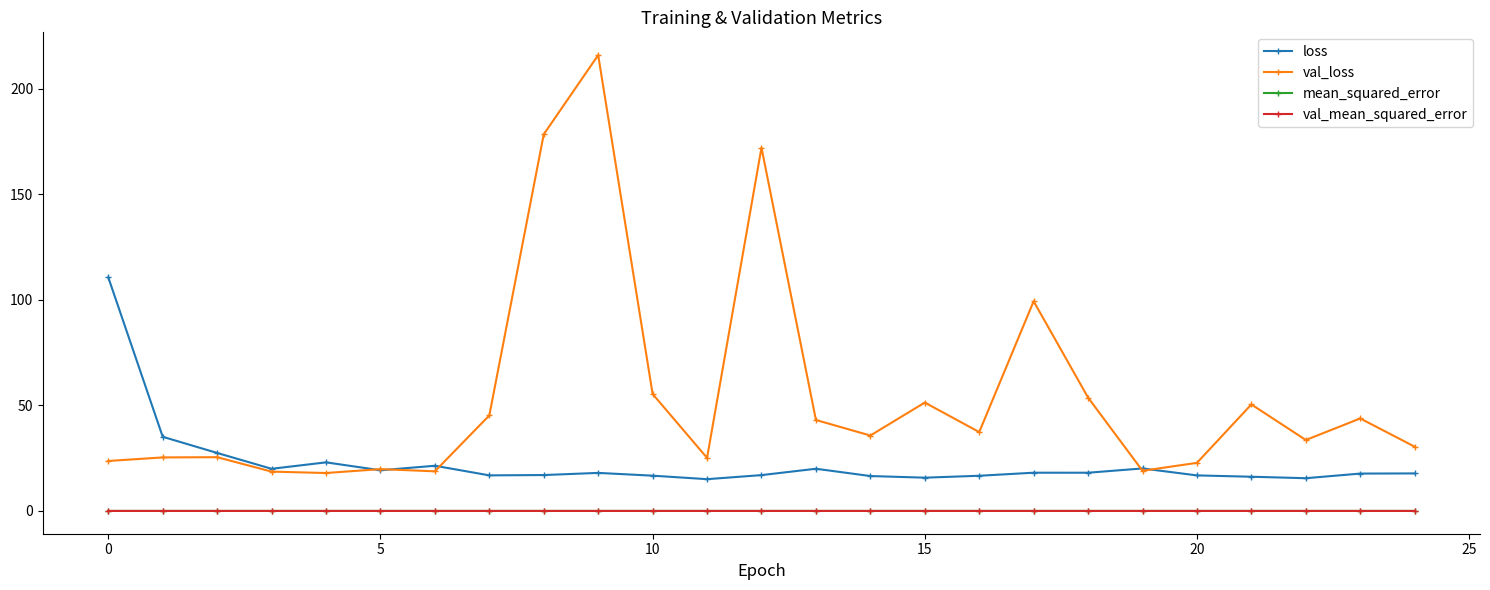

What is the maximum value for val_loss?

216.0